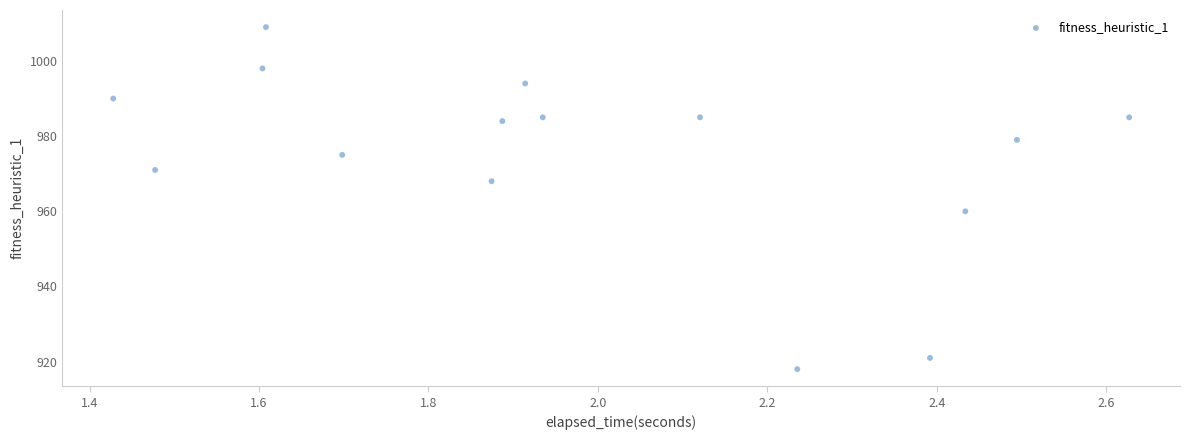

What Y value in the scatter plot is closest to 963?

960